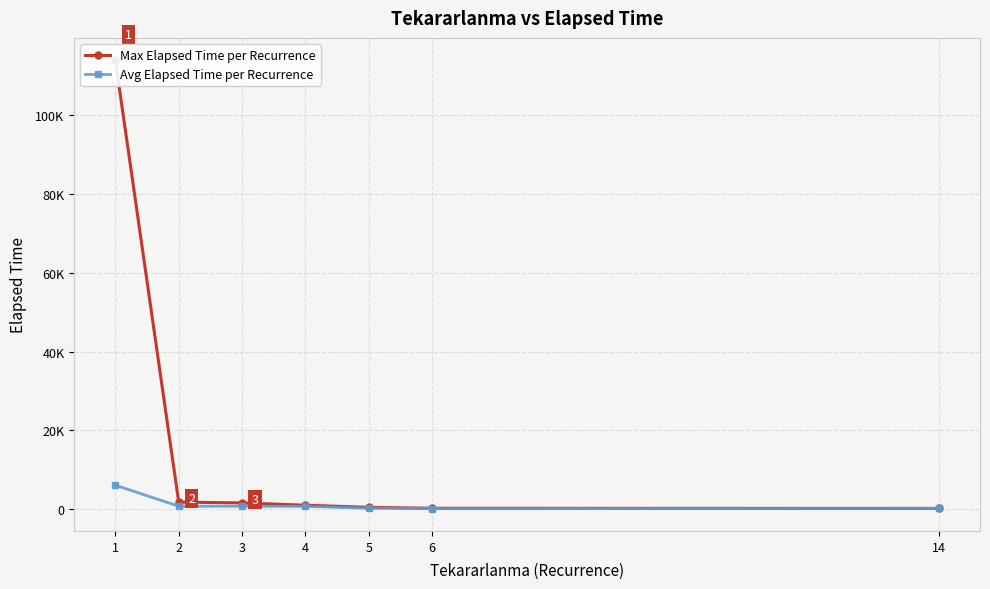

What is the smallest value displayed?

146.7